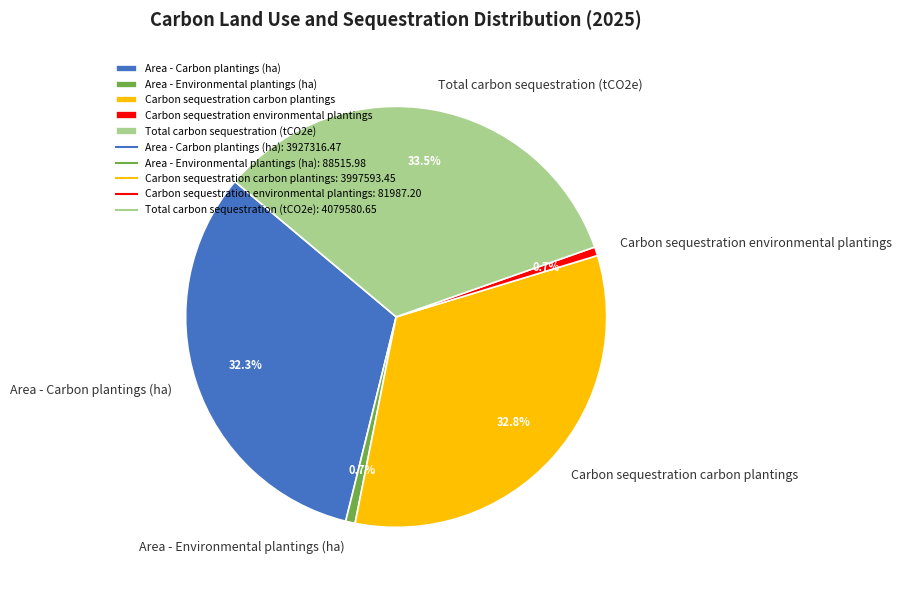

Is there a majority slice in this chart?

No